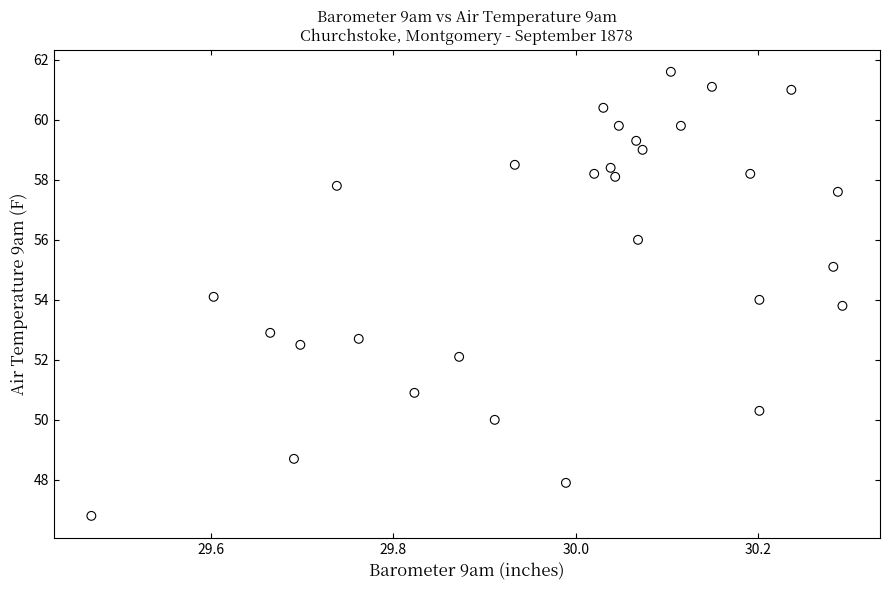

What is the range of X values (max minus min)?

0.8